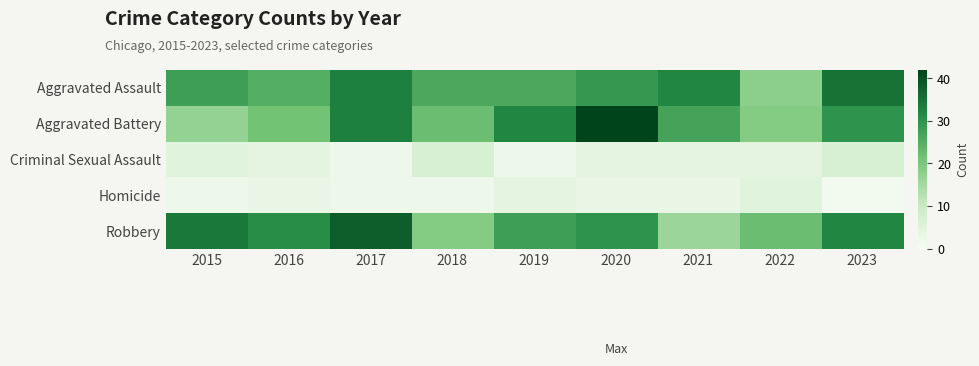

Between 2022 and 2017, which is larger?

2017